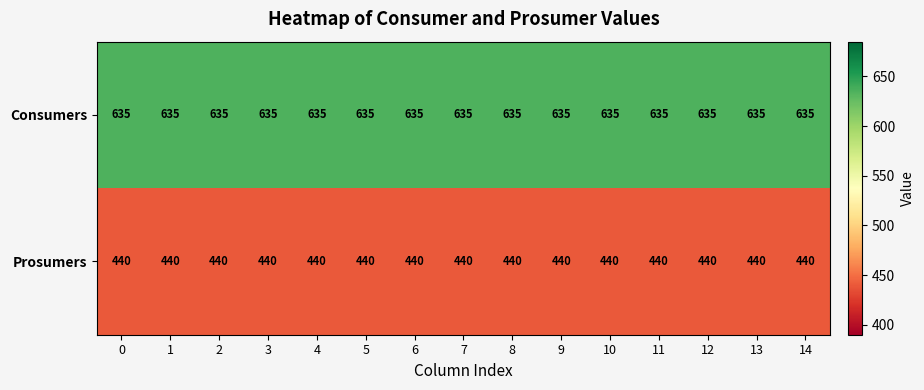

What is the maximum value for Prosumers?

440